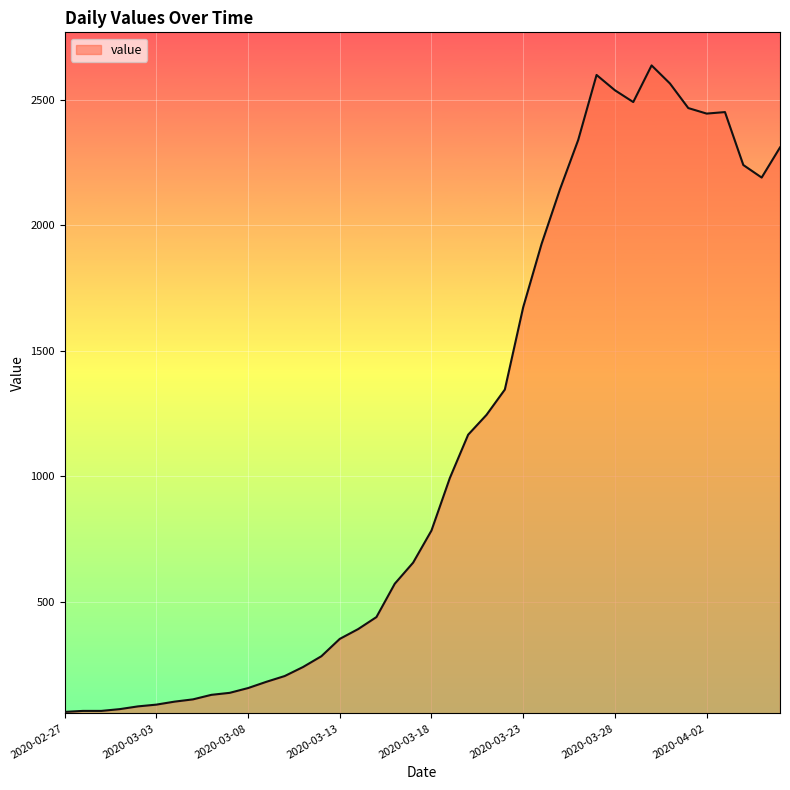

True or false: there are more than 1 points higher than both neighbors.

True